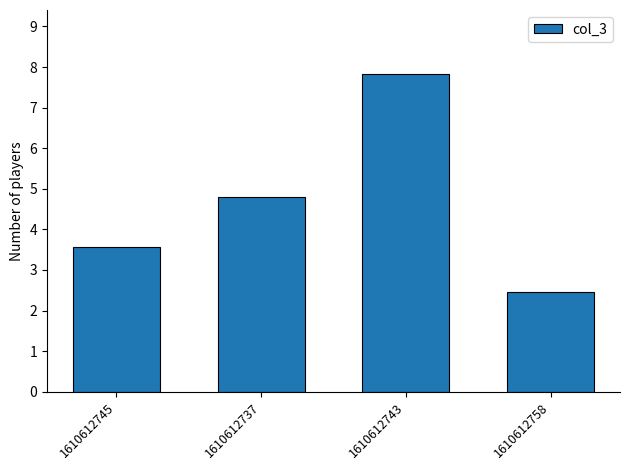

What is the value of the 2nd bar from the left?

4.8